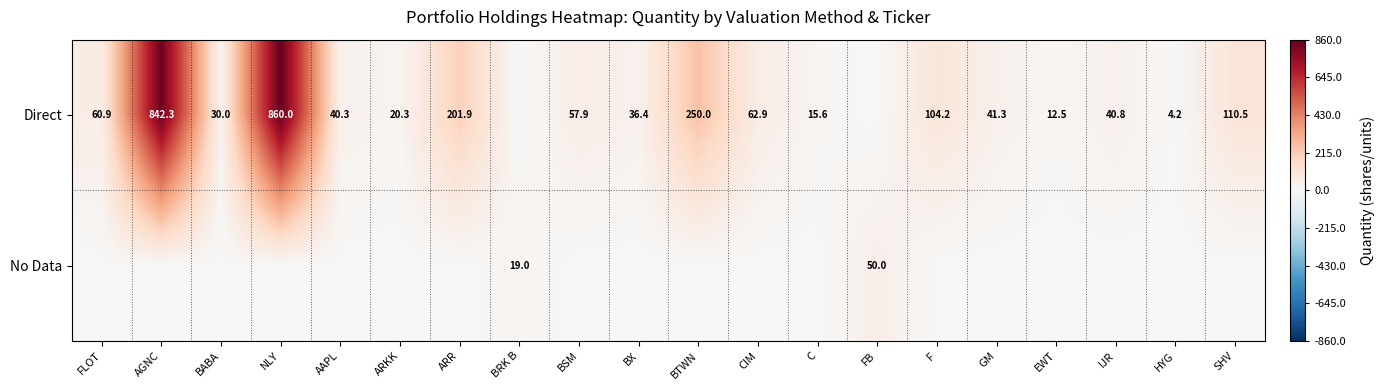

Is it true that Direct equals 36.4 at BX?

True